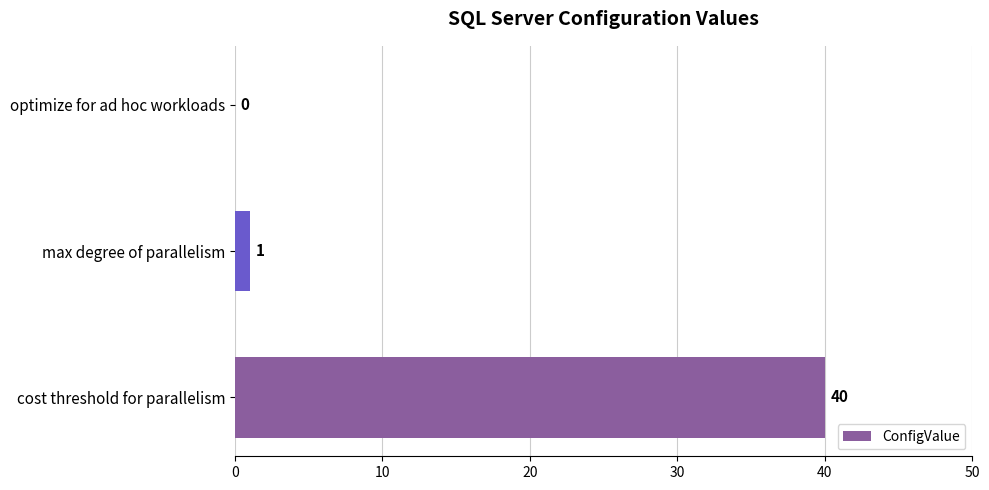

What is the sum of the values at cost threshold for parallelism and max degree of parallelism?

41